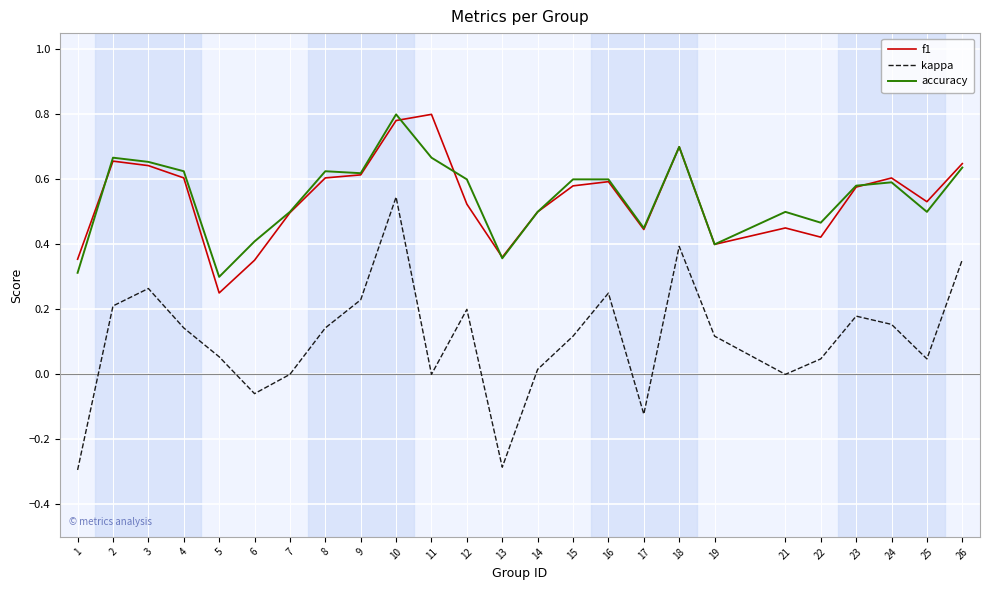

Which series has the widest spread of values?

kappa